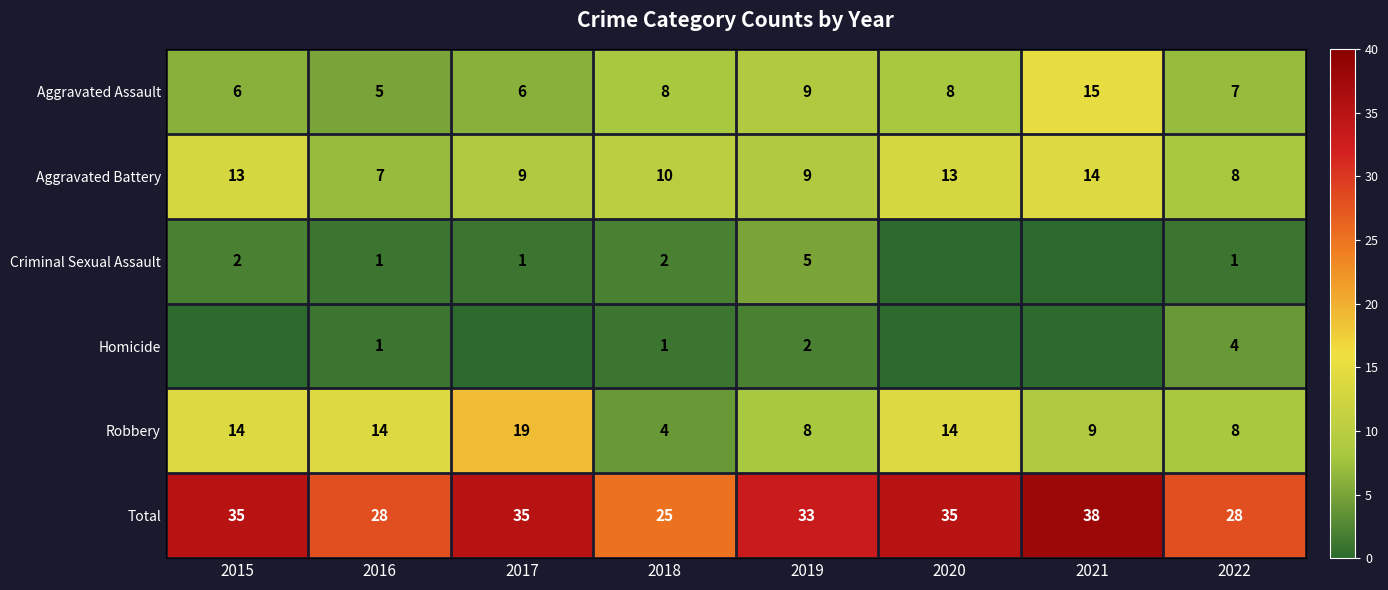

True or false: Aggravated Assault has a value of 11 at 2018.

False